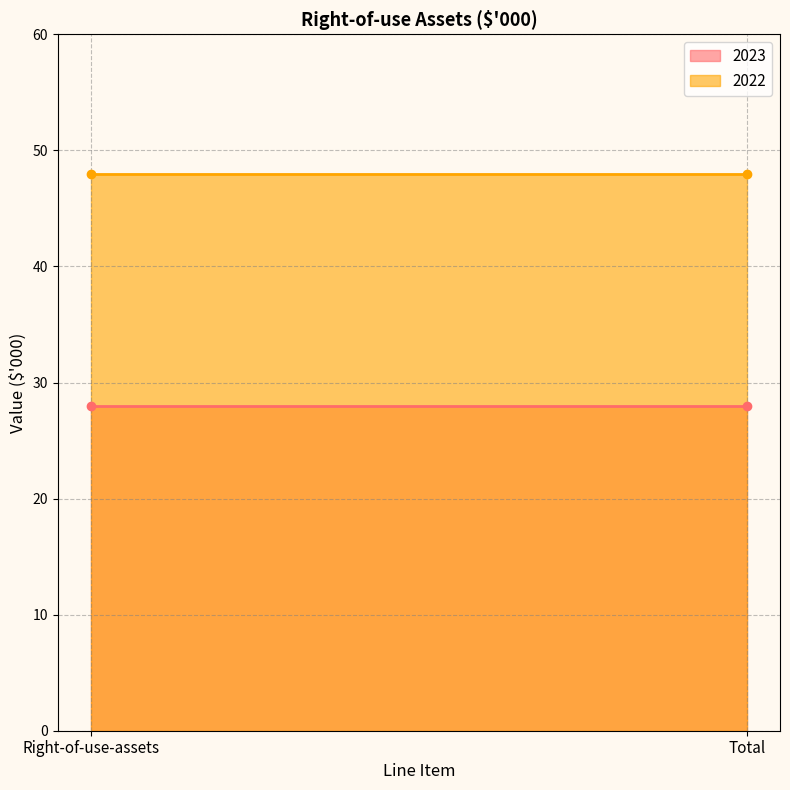

Reading right to left, what are all the values shown in this chart?

2023: 28	28
2022: 48	48